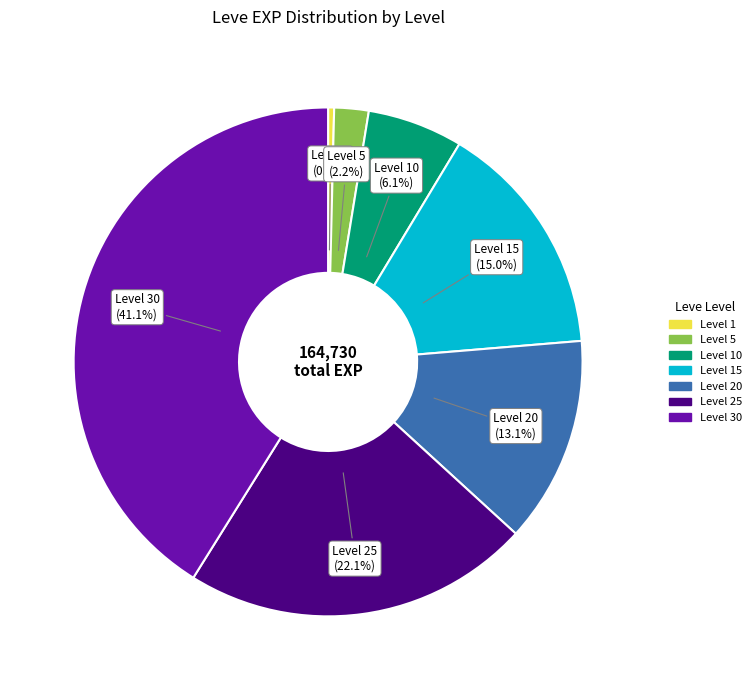

Is there any slice that represents more than half of the pie?

No